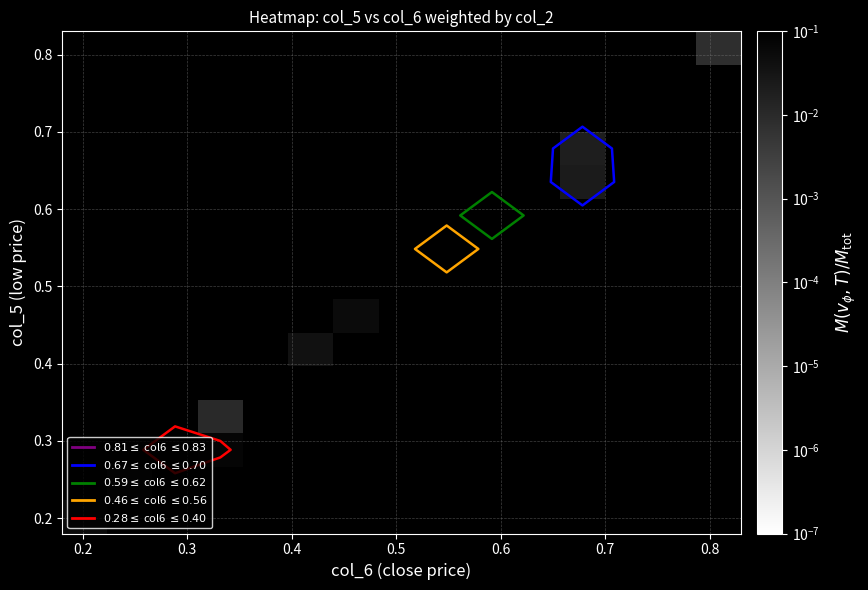

What is the greatest value displayed?

0.3